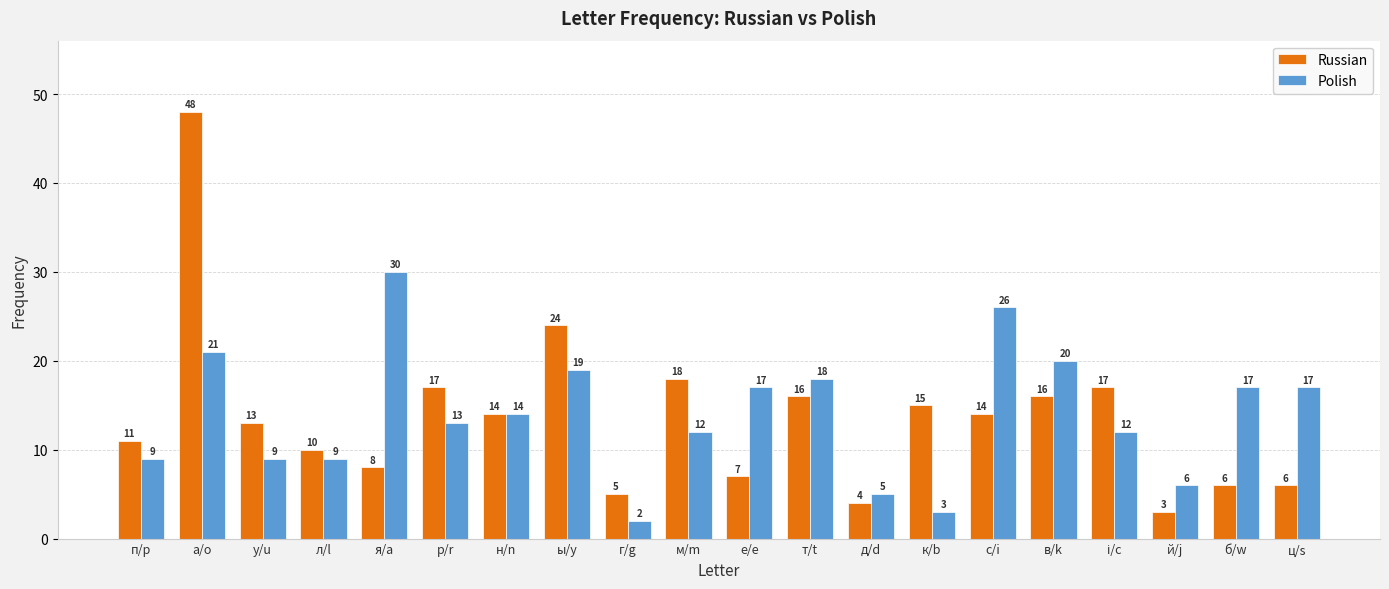

Reading left to right, extract all data points from this chart.

Russian: 11	48	13	10	8	17	14	24	5	18	7	16	4	15	14	16	17	3	6	6
Polish: 9	21	9	9	30	13	14	19	2	12	17	18	5	3	26	20	12	6	17	17